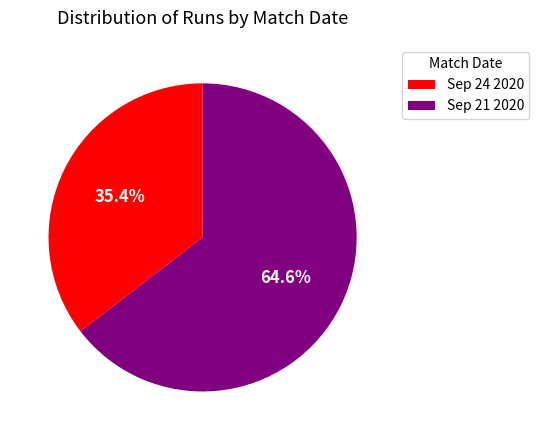

Rank the categories by value from lowest to highest.

Sep 24 2020, Sep 21 2020